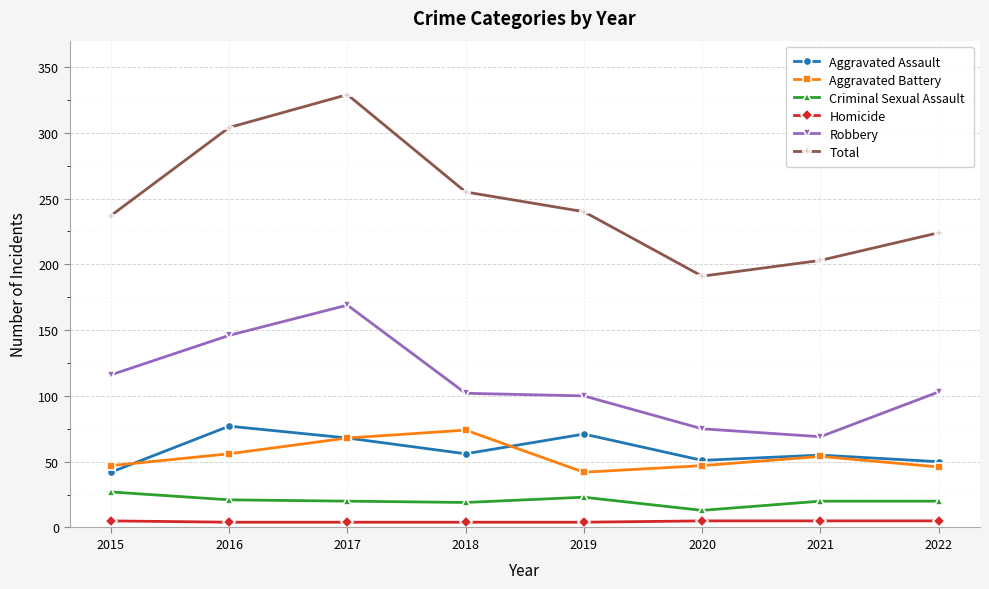

In Total, how many points are lower than both neighbors (excluding endpoints)?

1